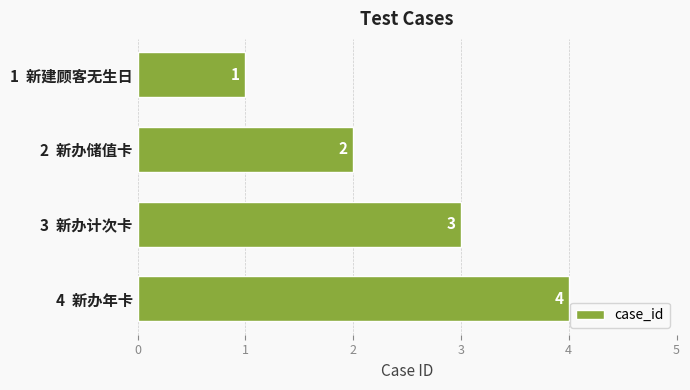

List the labels in order of value, largest first.

4  新办年卡, 3  新办计次卡, 2  新办储值卡, 1  新建顾客无生日